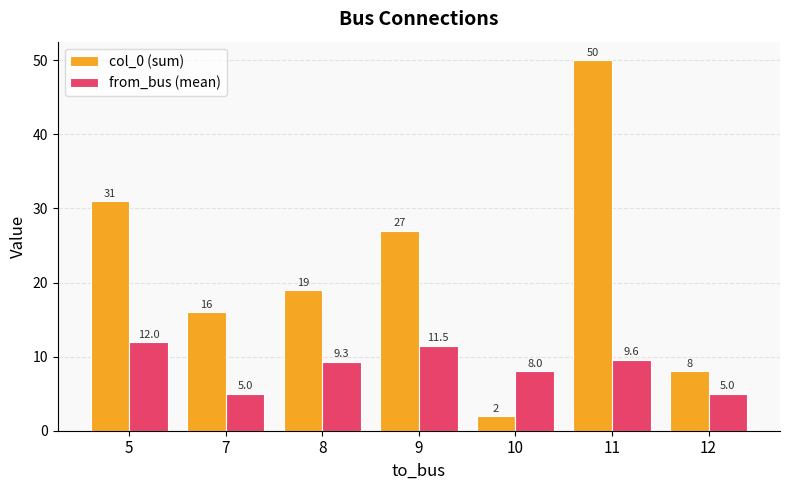

What is the average value of the from_bus (mean) series?

8.6